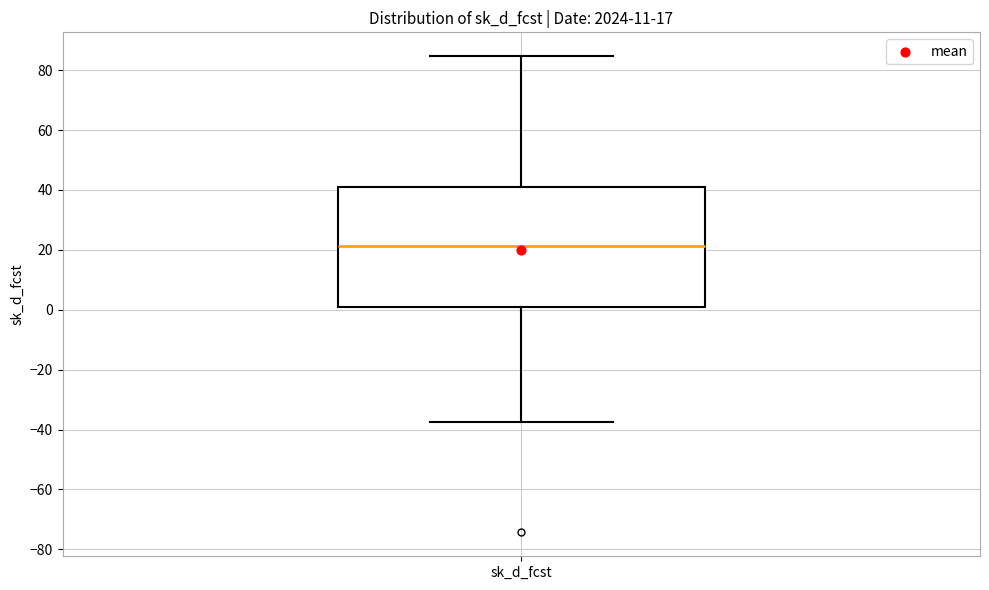

Read this box plot against the y-axis: the position of the median line, the range covered by the box, and the ends of both whiskers. The values are not printed on the chart, so give them approximately, as read against the axis.

median 22, box 0 to 40, whiskers -38 to 84